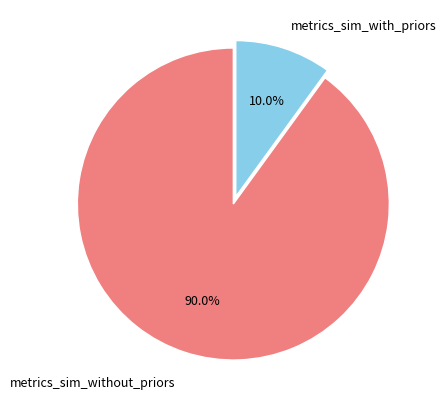

Does any single category account for the majority?

Yes